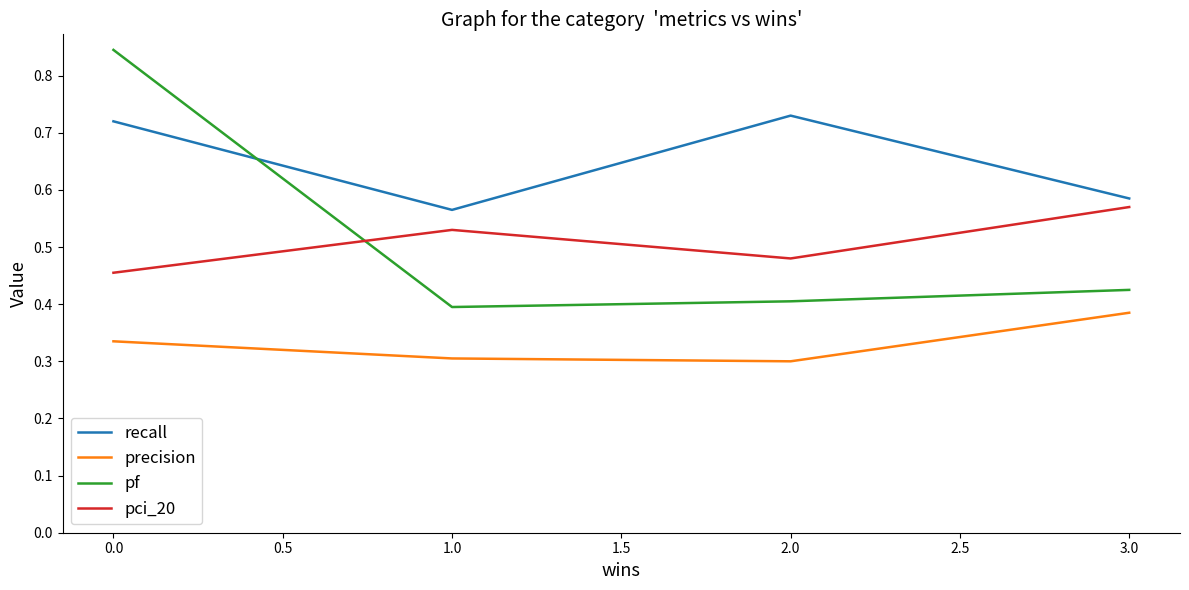

In pf, how many points are lower than both neighbors (excluding endpoints)?

1